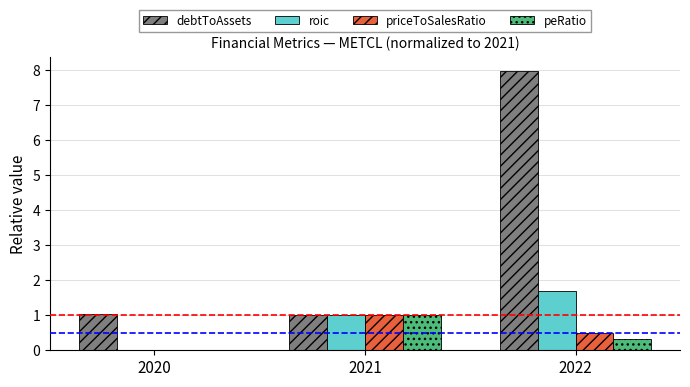

What is the sum of the debtToAssets values at 2021 and 2022?

9.0